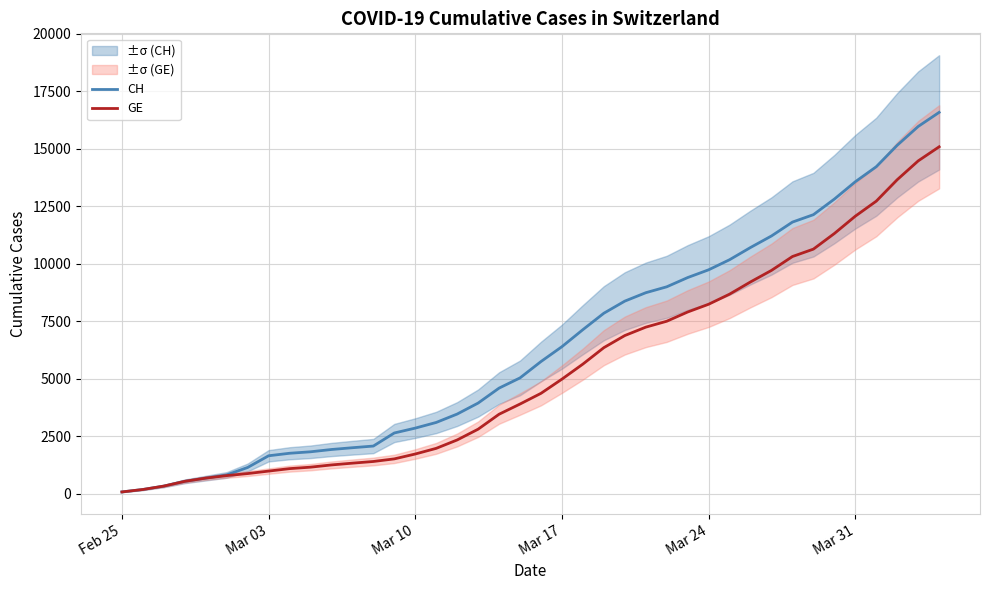

The value of GE at Mar 24 is 14654. True or false?

False